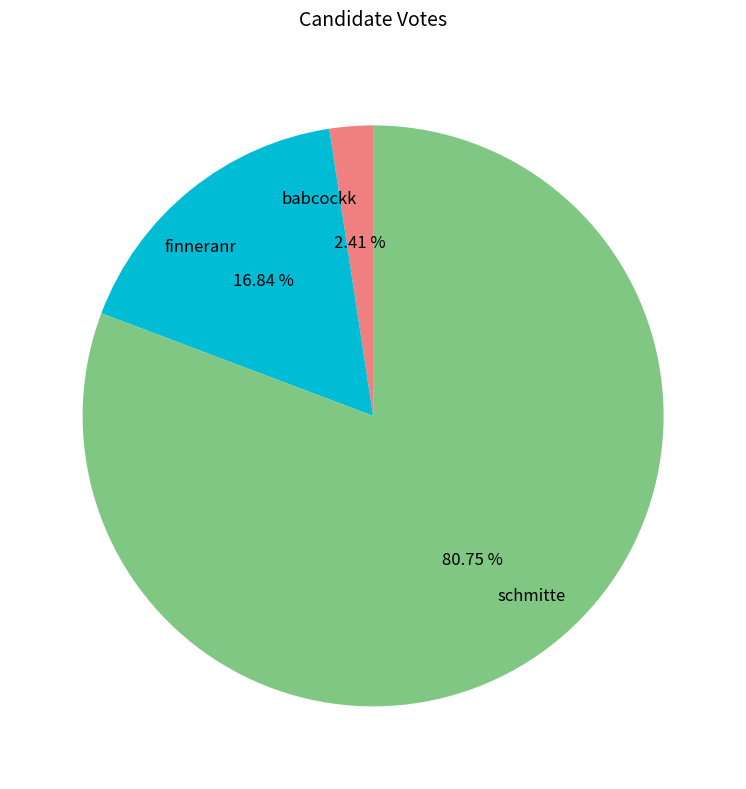

Combined, what portion of the pie is schmitte and finneranr?

97.6%